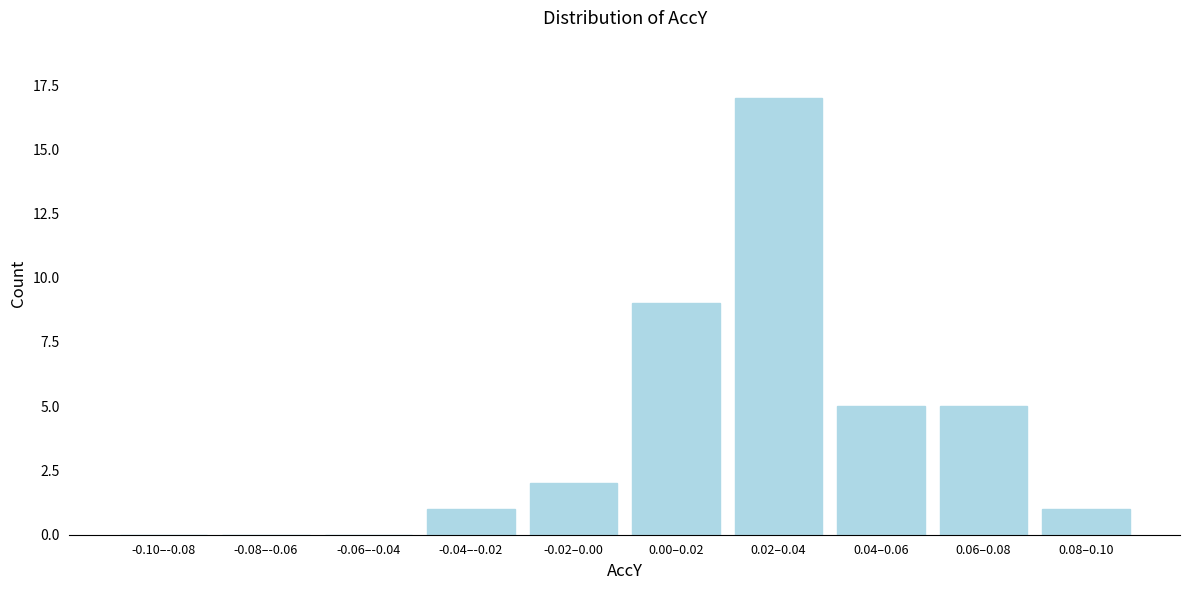

Reading left to right, what are all the values shown in this chart?

-0.10–-0.08=0	-0.08–-0.06=0	-0.06–-0.04=0	-0.04–-0.02=1	-0.02–0.00=2	0.00–0.02=9	0.02–0.04=17	0.04–0.06=5	0.06–0.08=5	0.08–0.10=1